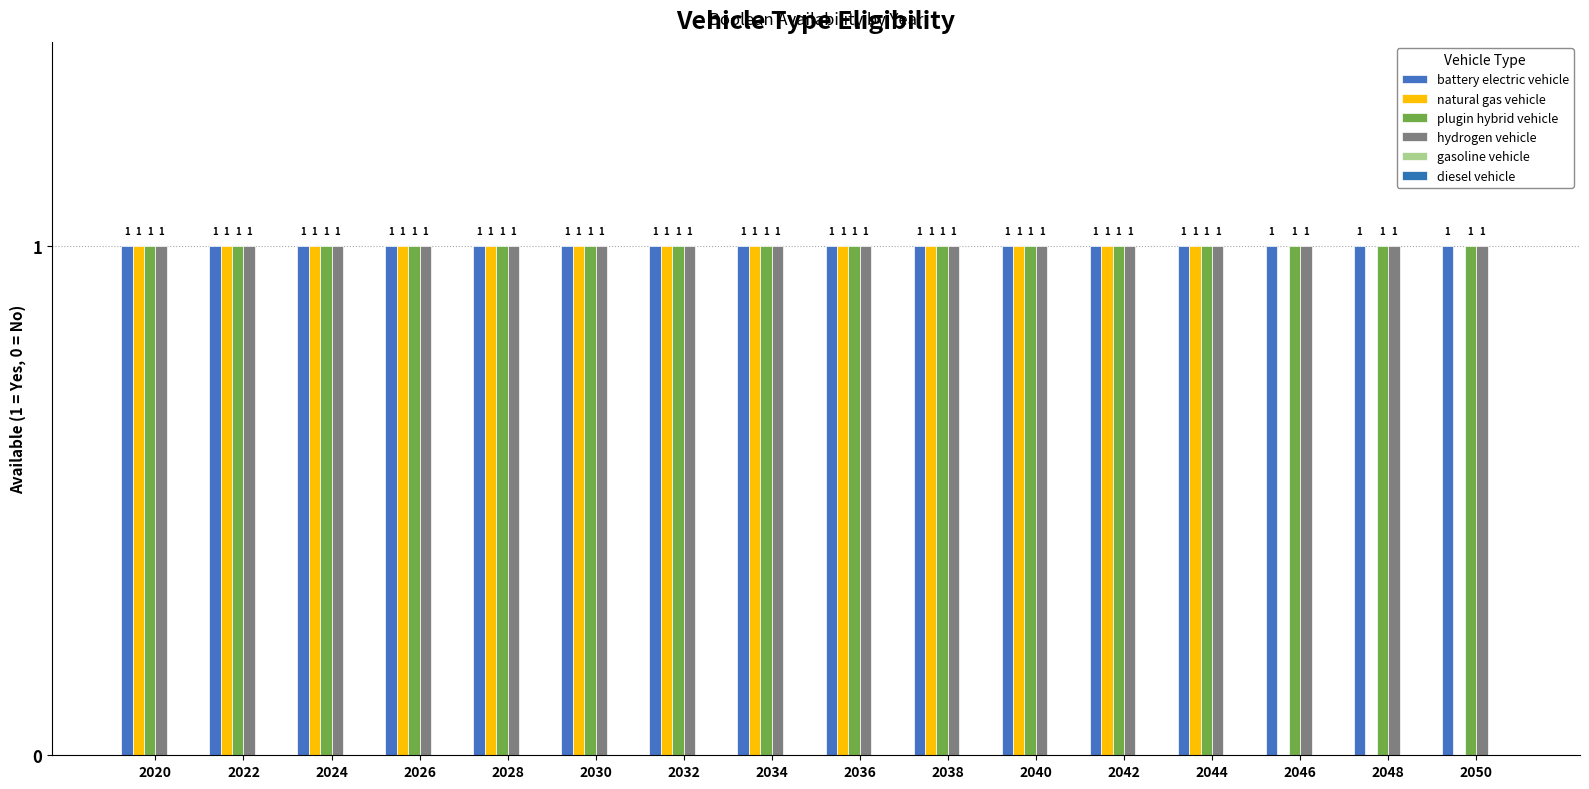

Are the bars grouped side by side (vs. stacked)?

Yes